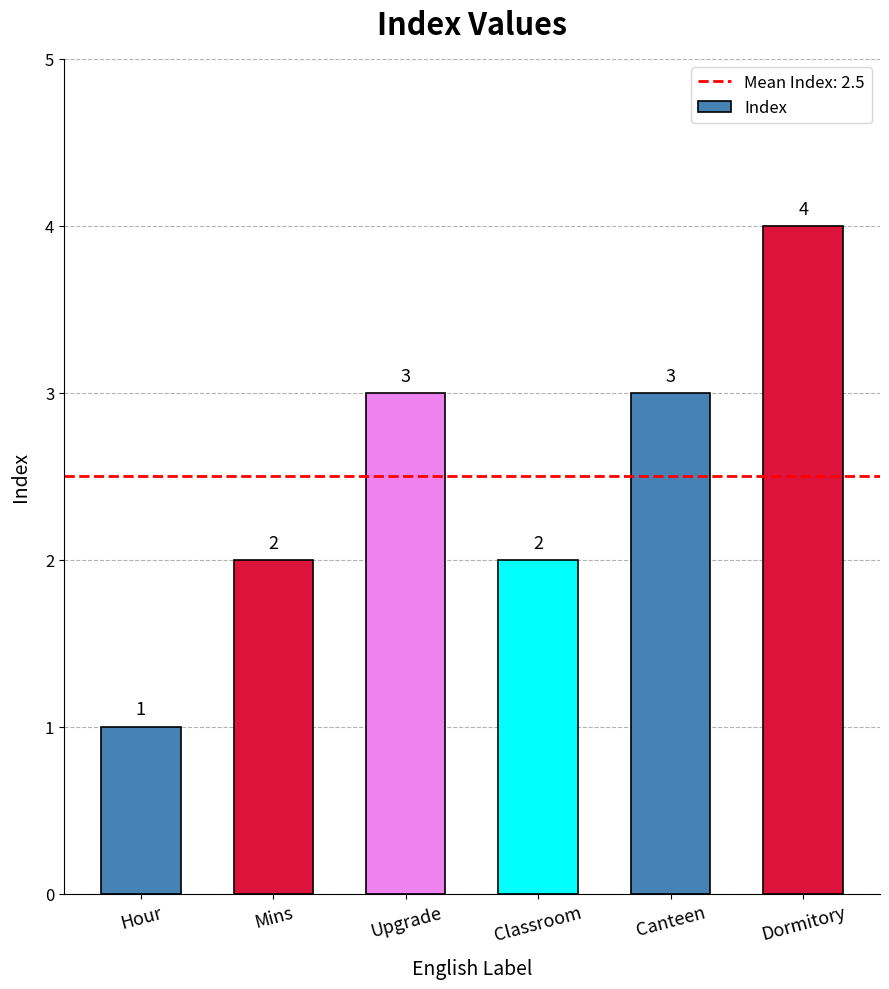

What is the sum of all values?

15